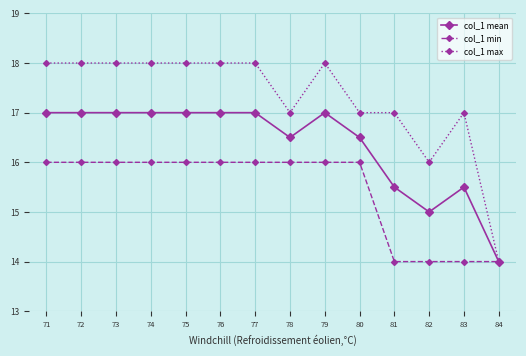

The value of col_1 min at 82 is 9.2. True or false?

False